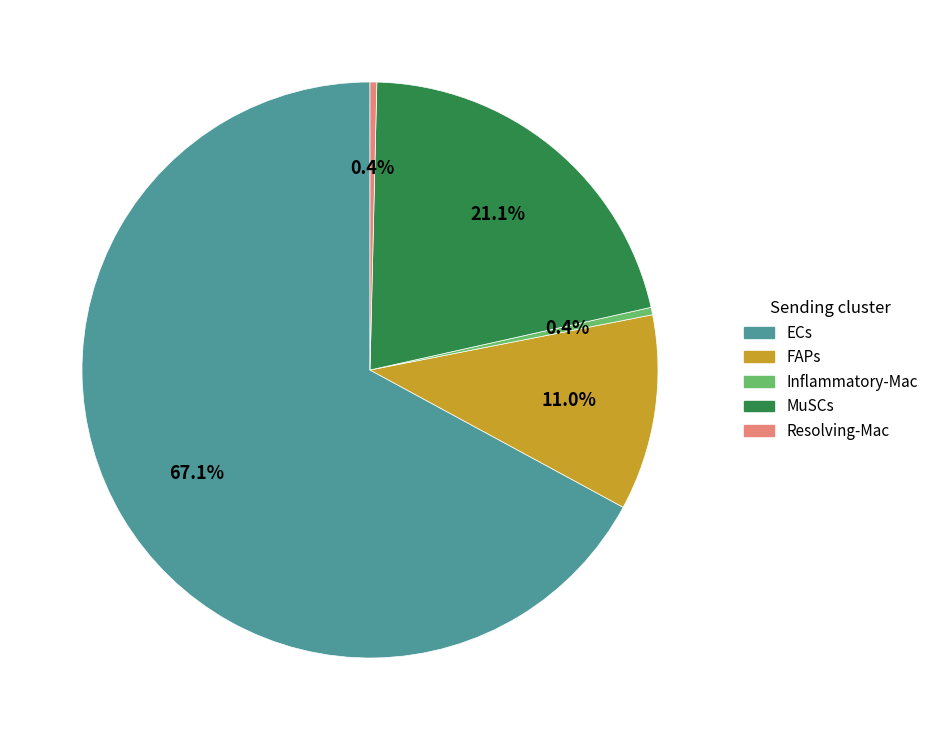

Between Inflammatory-Mac and FAPs, which is larger?

FAPs